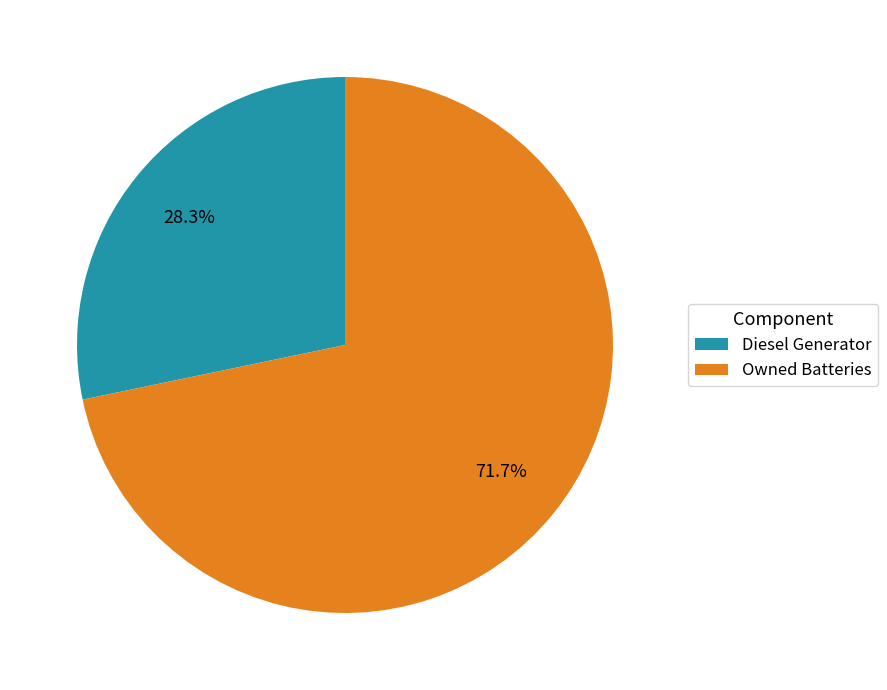

To the nearest percent, what is the average slice percentage?

50%